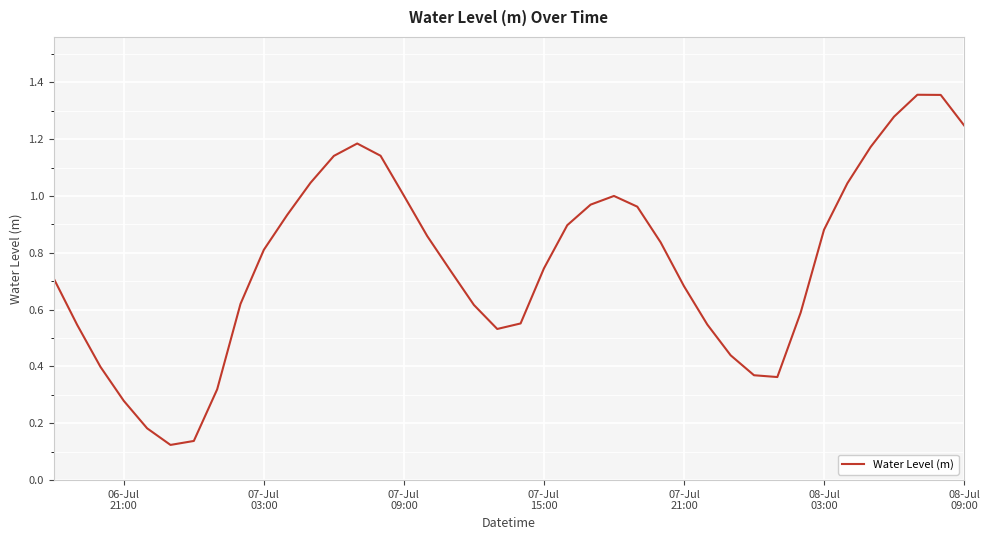

How many lines are shown in the chart?

1